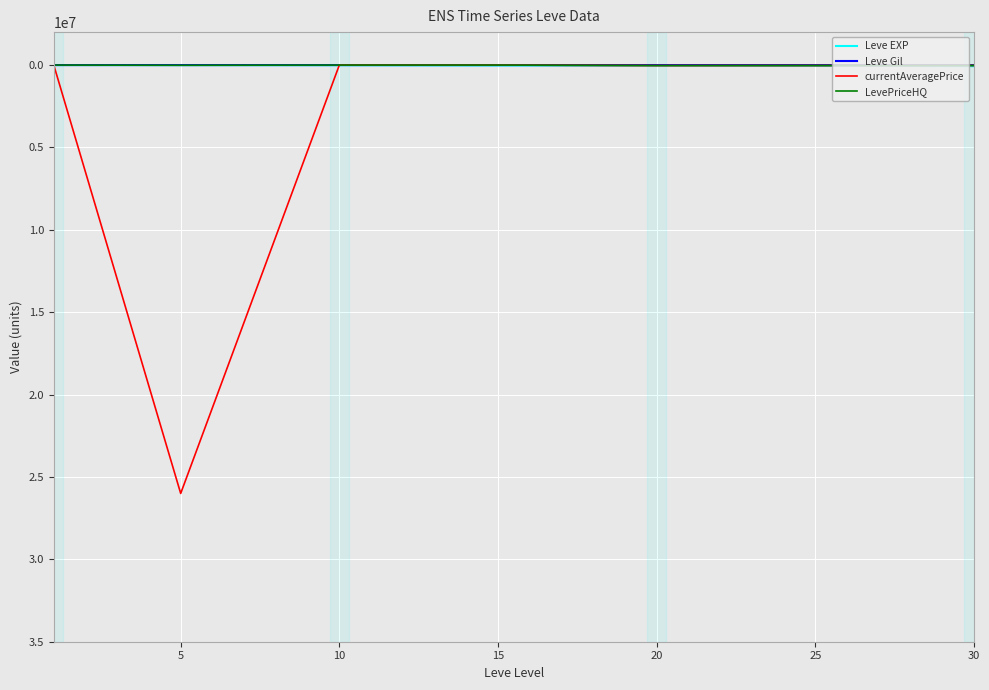

Which series has the largest total across all categories?

currentAveragePrice